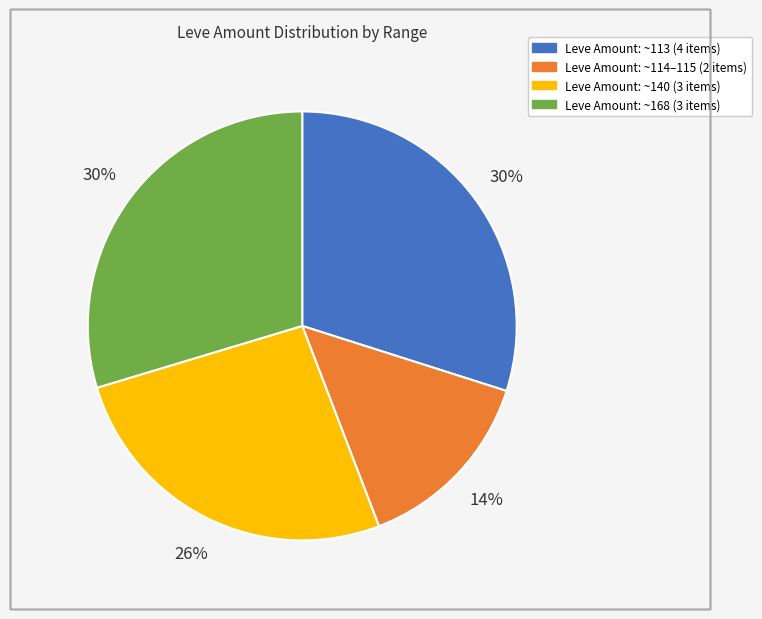

To the nearest percent, what is the difference between the largest and smallest slice percentages?

16%